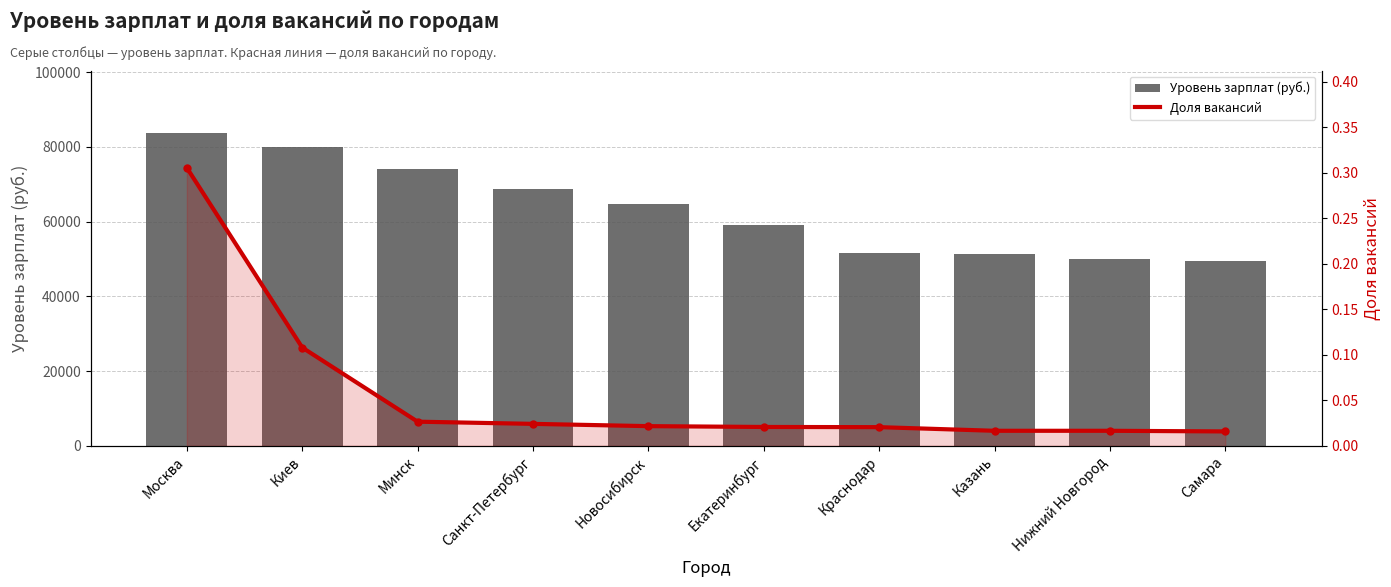

Is the value of Уровень зарплат (руб.) at Казань greater than the value of Доля вакансий at Екатеринбург?

Yes